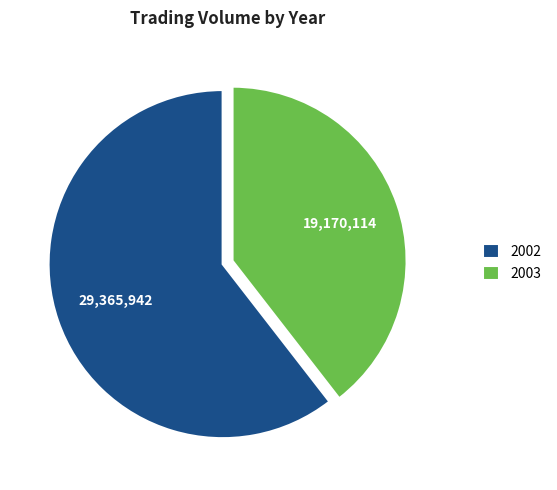

The 2003 slice represents 52% of the pie. True or false?

False